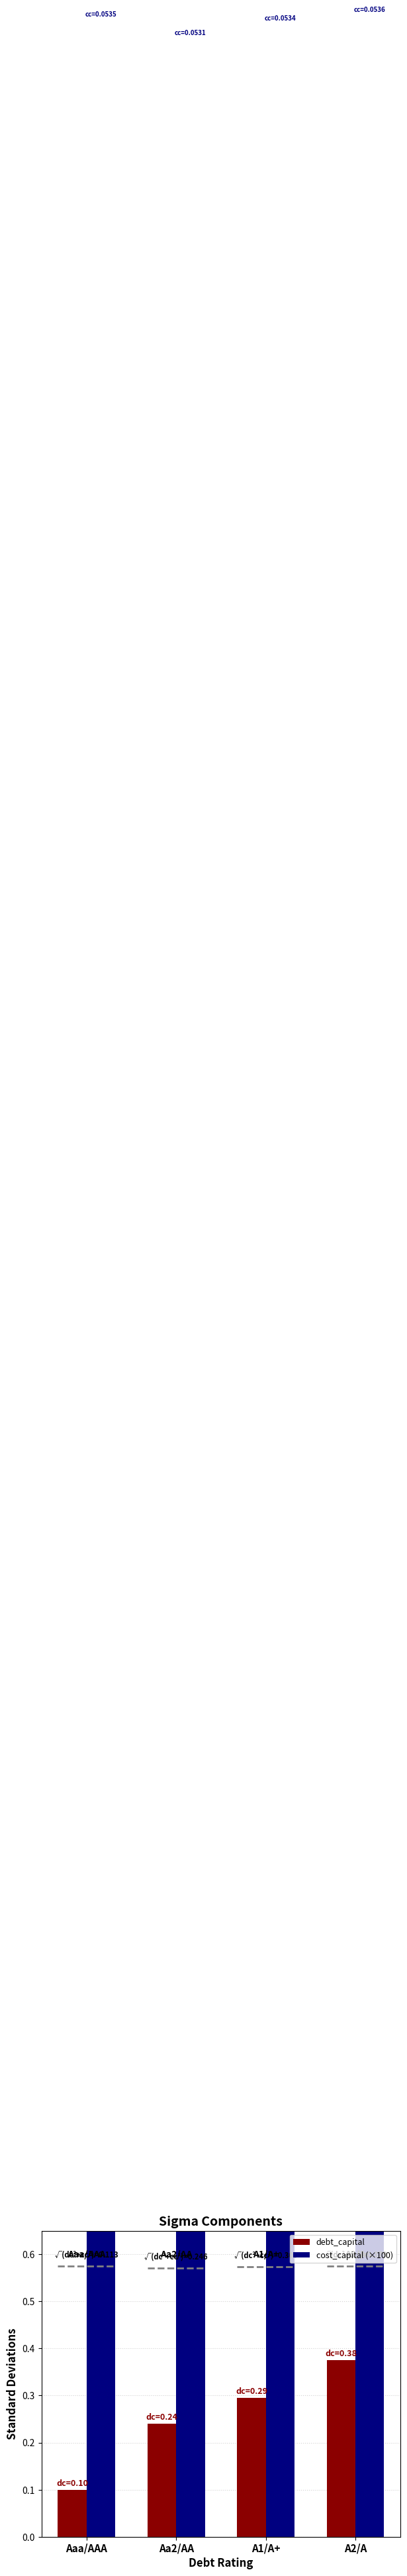

What is the greatest value displayed?

5.4